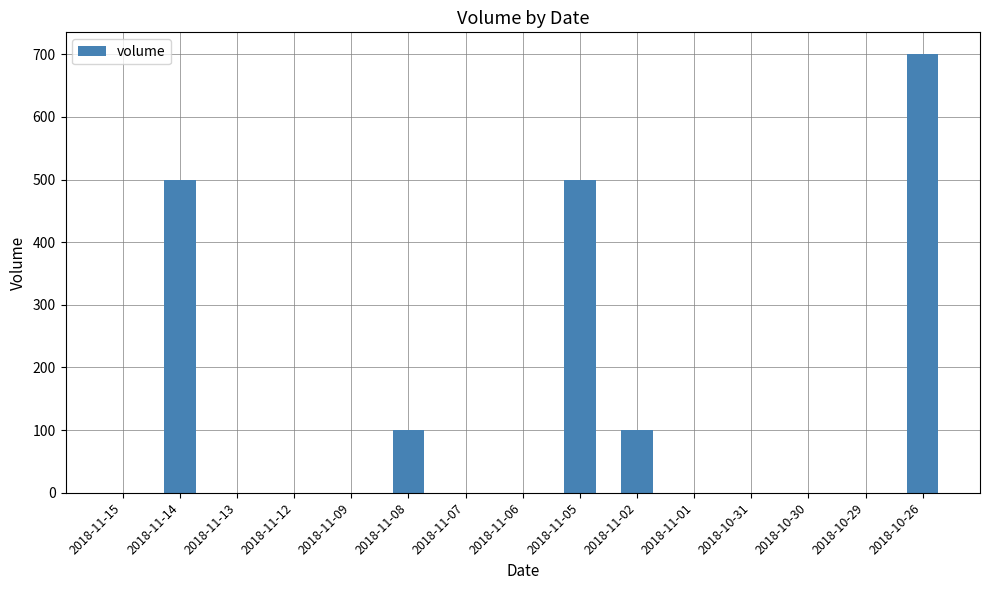

Which category has the highest value across all series?

2018-10-26